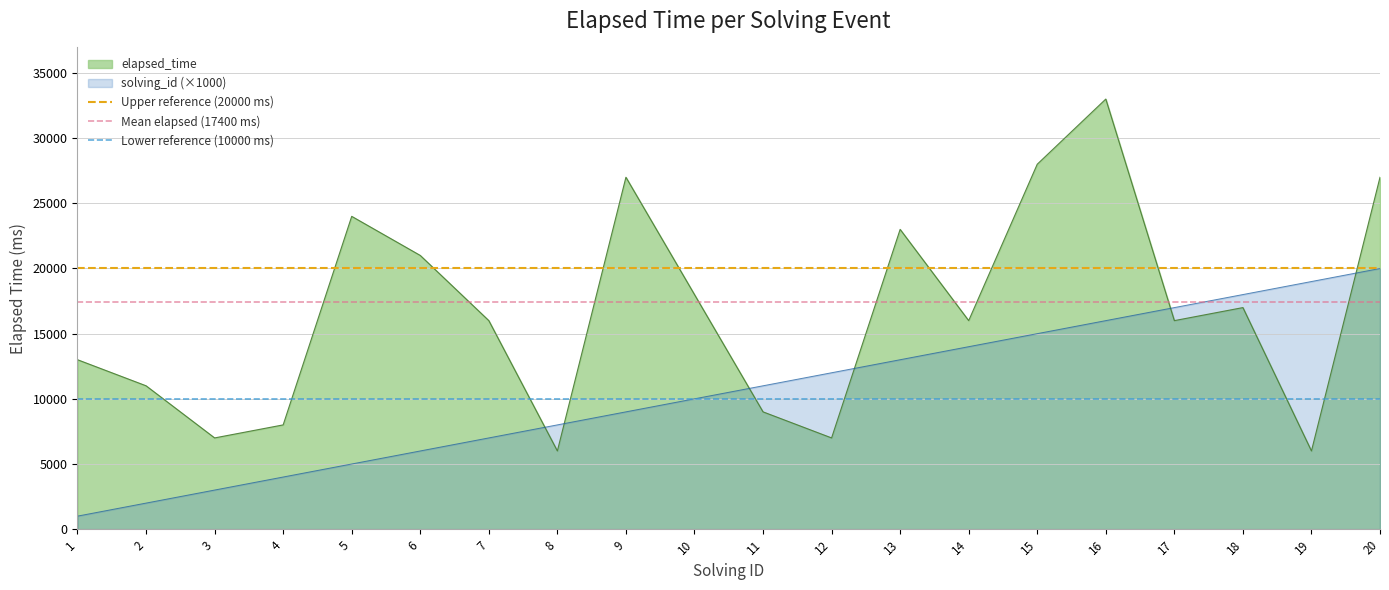

Rank the categories by solving_id (×1000) value from lowest to highest.

1, 2, 3, 4, 5, 6, 7, 8, 9, 10, 11, 12, 13, 14, 15, 16, 17, 18, 19, 20